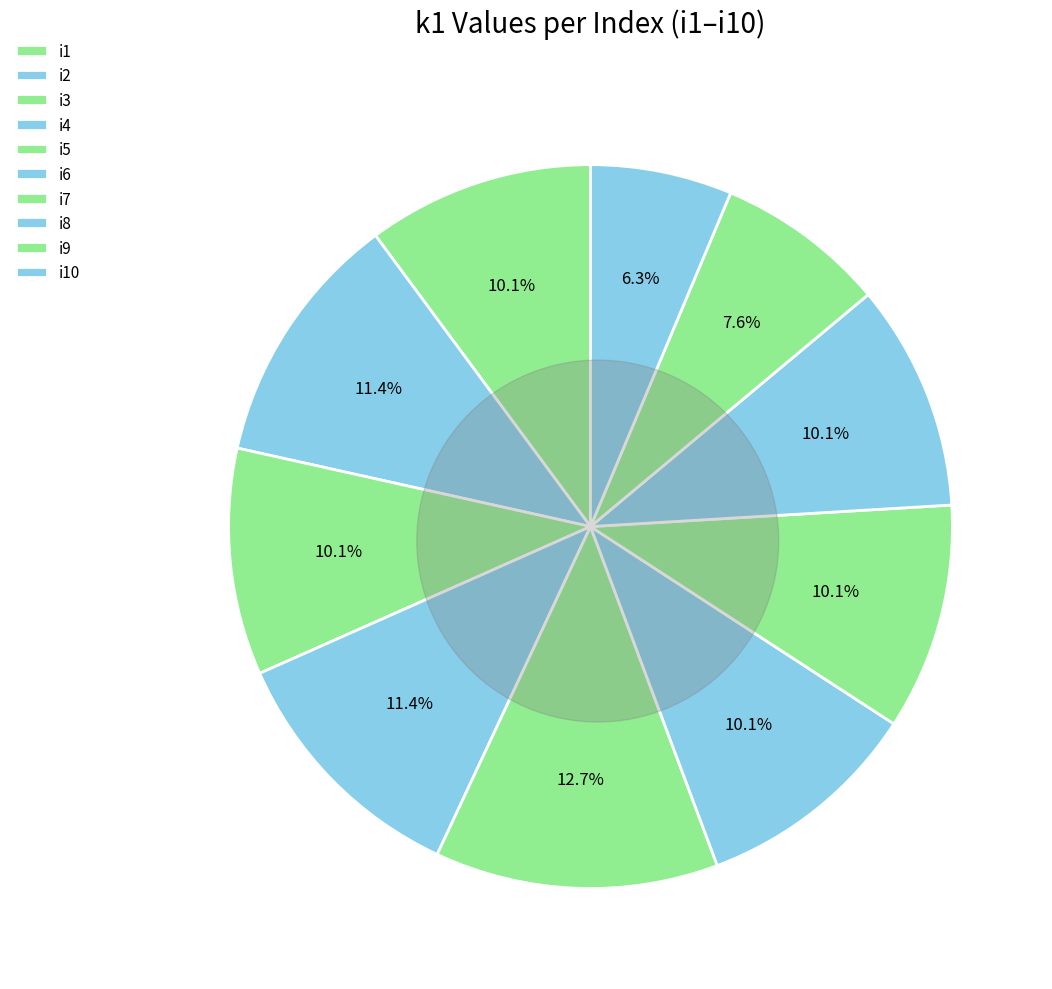

Which has a higher value, i2 or i3?

i2